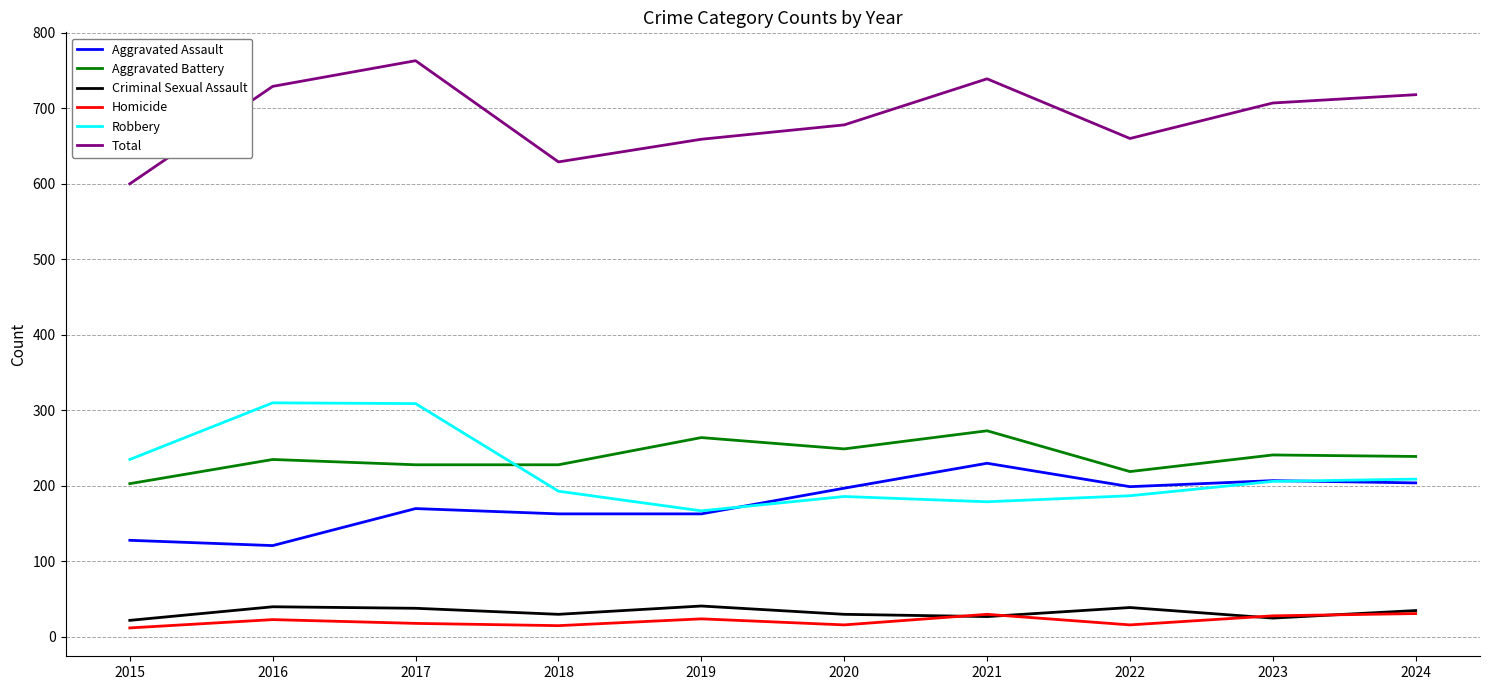

What is the difference between the second highest and minimum values in the Aggravated Assault series?

86